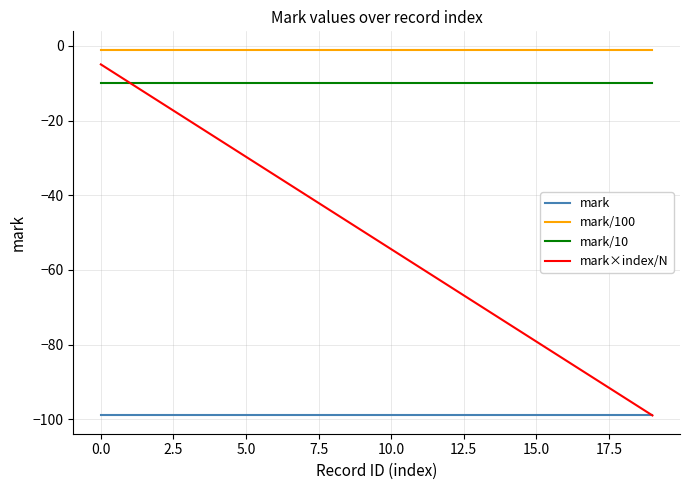

At how many categories does at least one series exceed -64?

20